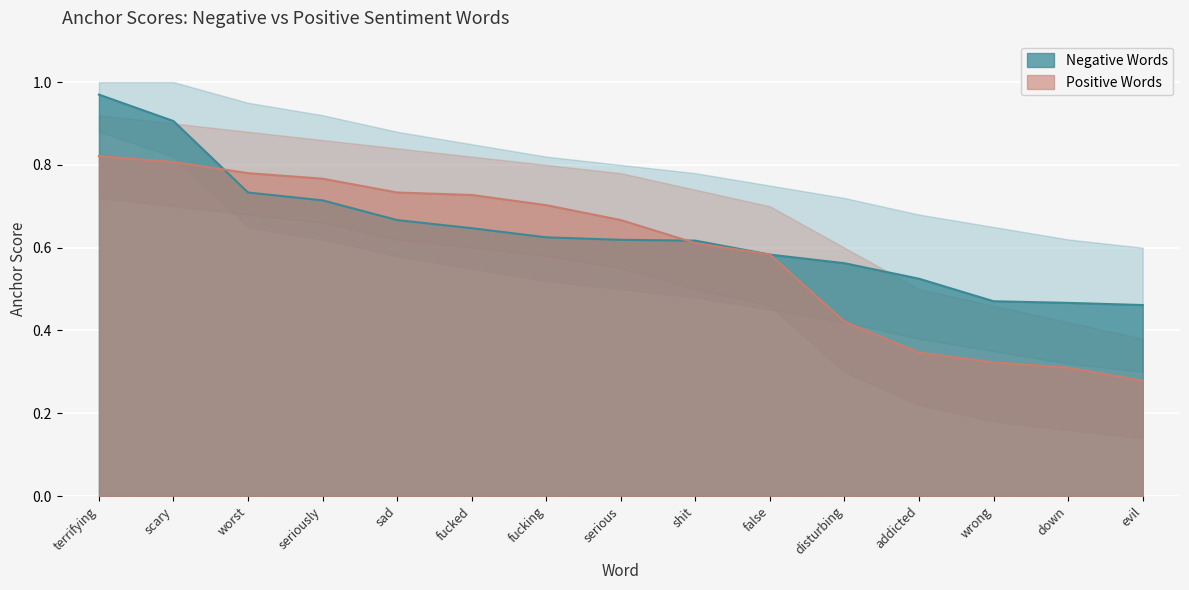

What is the label of the 7th point from the left?

fucking